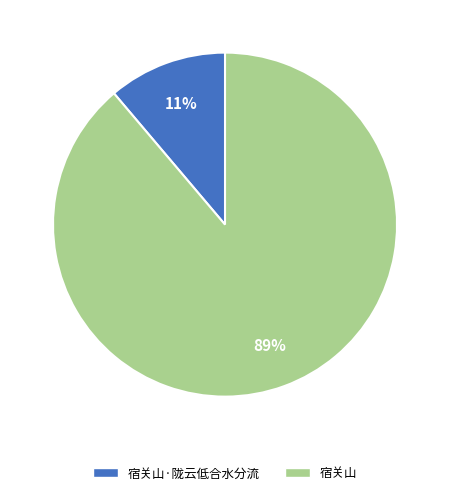

To the nearest percent, what is the average slice percentage?

50%